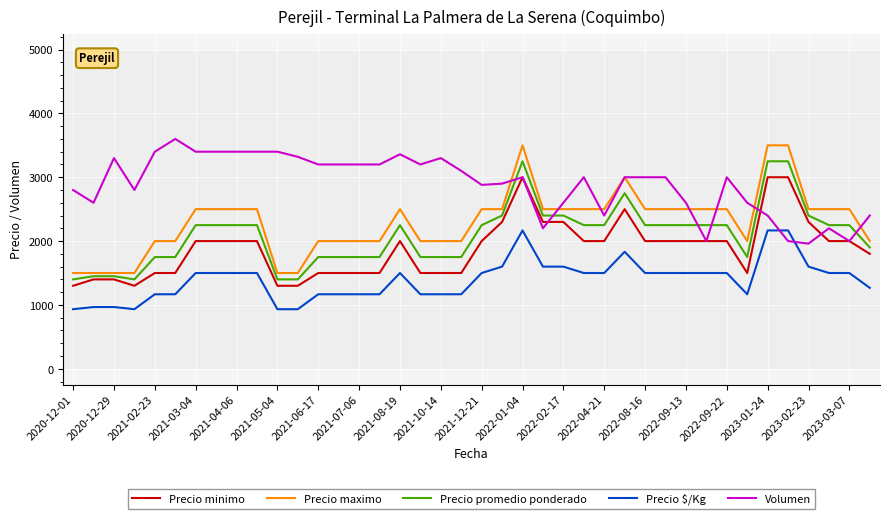

What is the smallest value displayed?

933